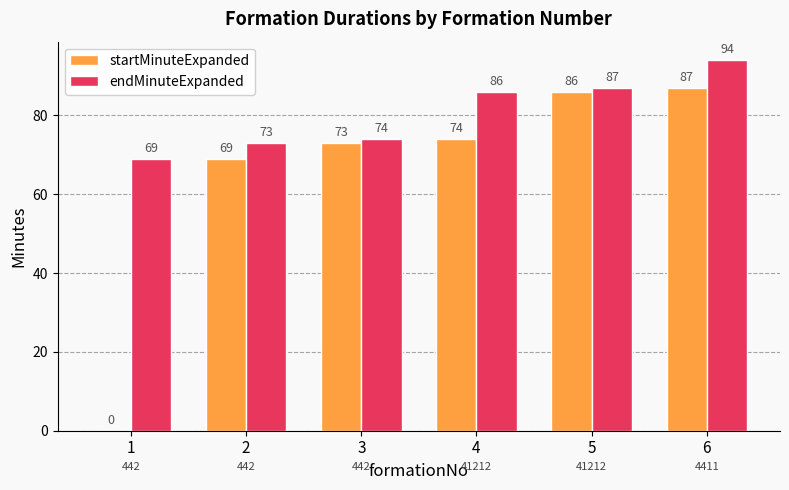

Which series changed the most between 4 and 6?

startMinuteExpanded